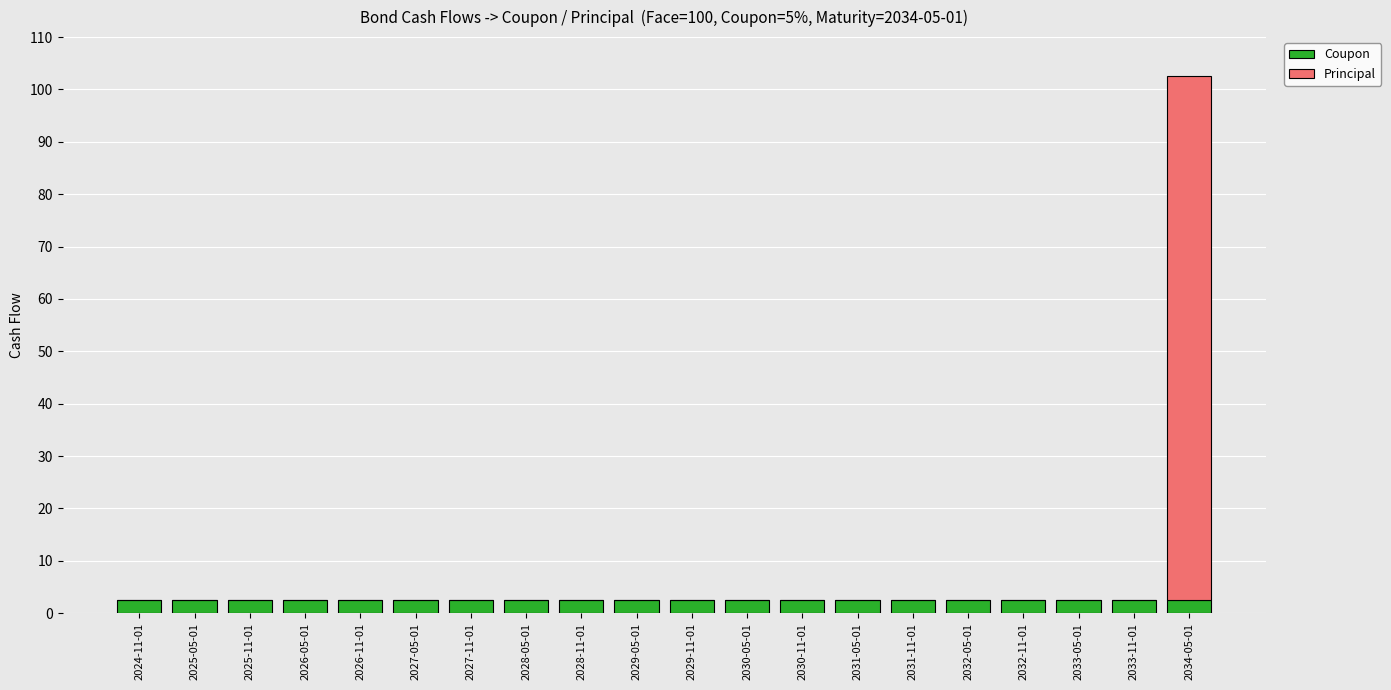

How many categories are shown in the chart?

20